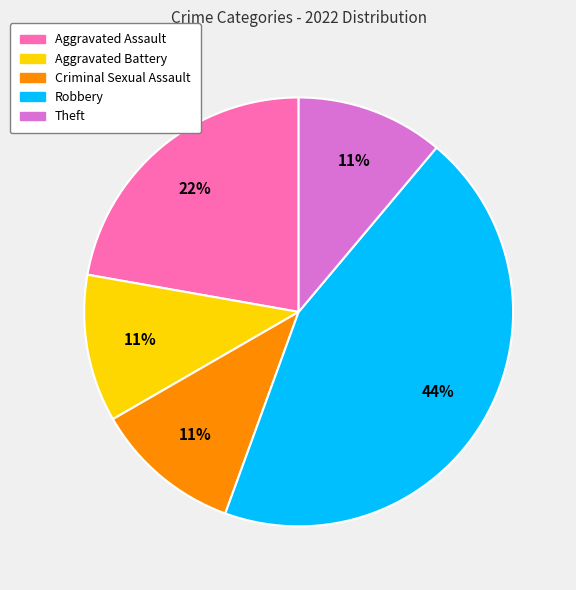

Is the sum of Robbery and Theft greater than half?

Yes